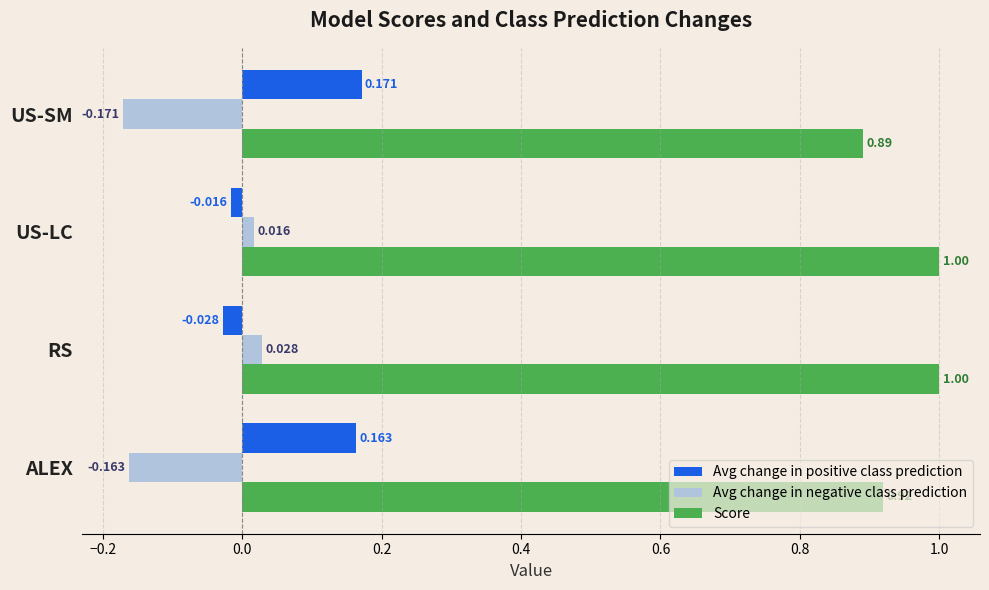

At which category does the chart reach its minimum across all series?

US-SM